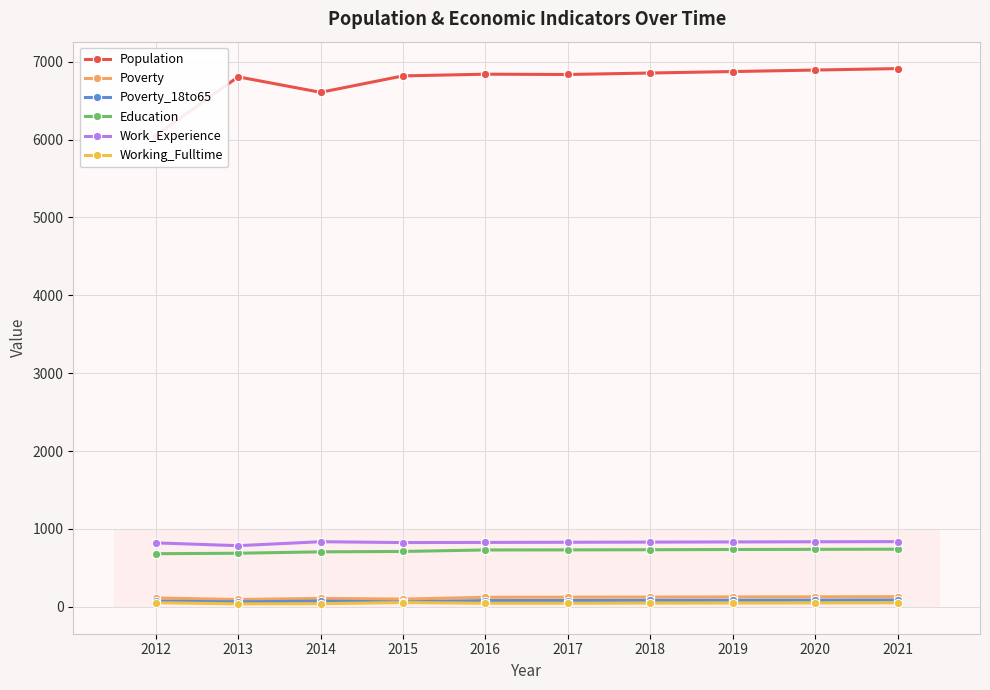

Reading right to left, extract all data points from this chart.

Population: 6912	6893	6874	6855	6836	6840	6818	6607	6806	6052
Poverty: 130	128	127	125	124	122	99	108	94	113
Poverty_18to65: 87	85	84	83	81	80	63	73	64	72
Education: 740	738	736	733	731	730	711	706	688	682
Work_Experience: 837	835	833	831	829	827	825	836	785	821
Working_Fulltime: 52	50	49	48	46	46	55	40	38	53